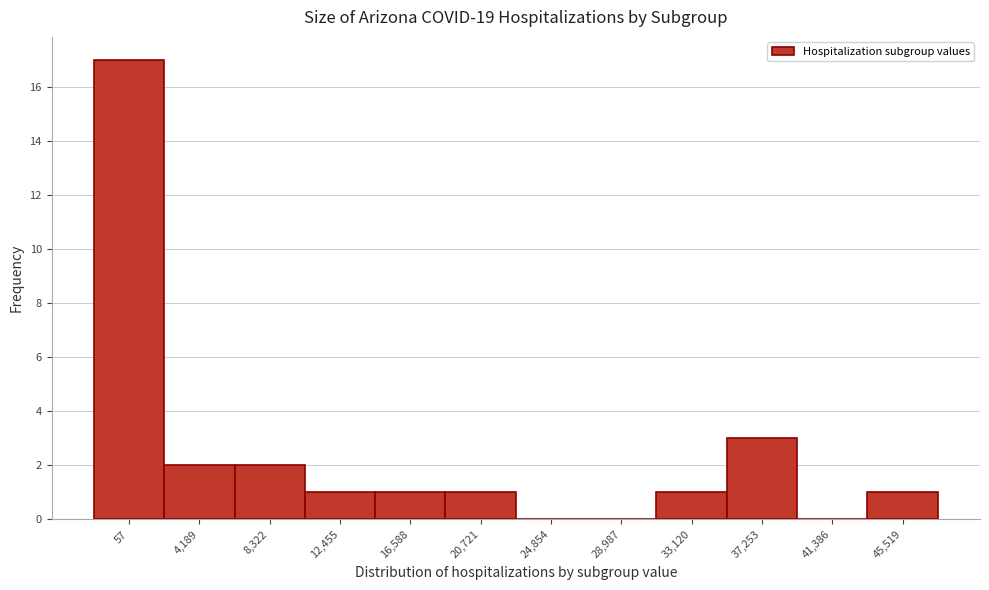

Reading left to right, list all the values displayed in this chart.

57=17	4,189=2	8,322=2	12,455=1	16,588=1	20,721=1	24,854=0	28,987=0	33,120=1	37,253=3	41,386=0	45,519=1